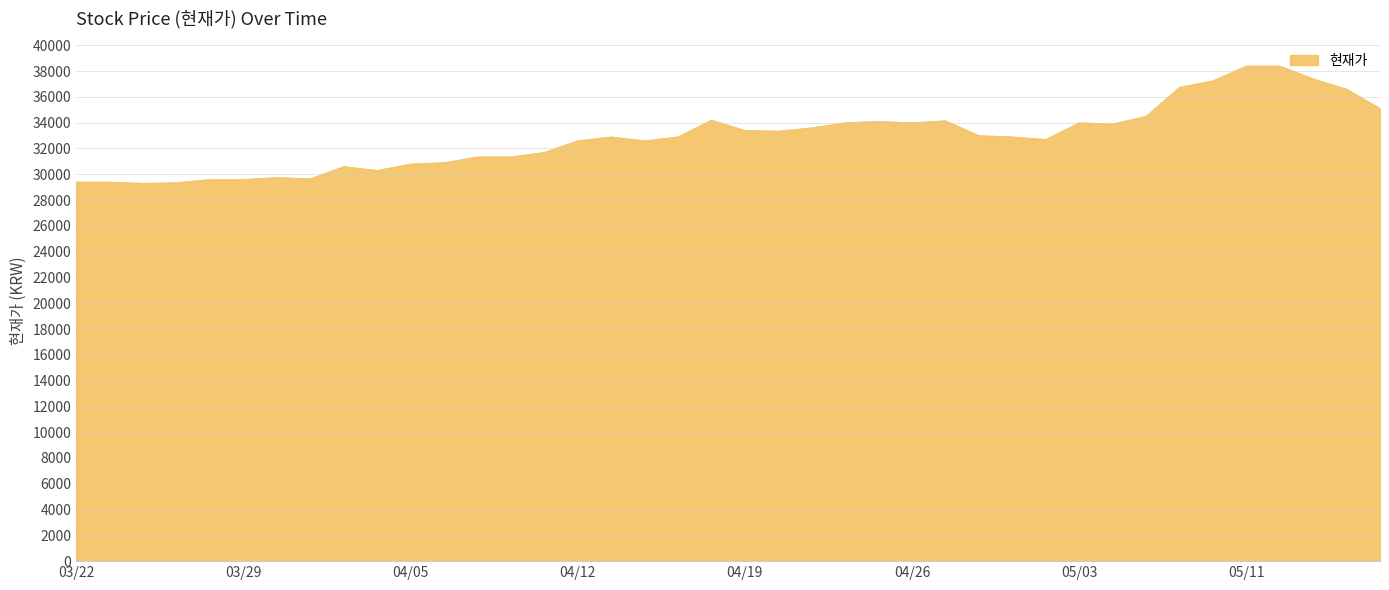

What is the greatest value displayed?

38400